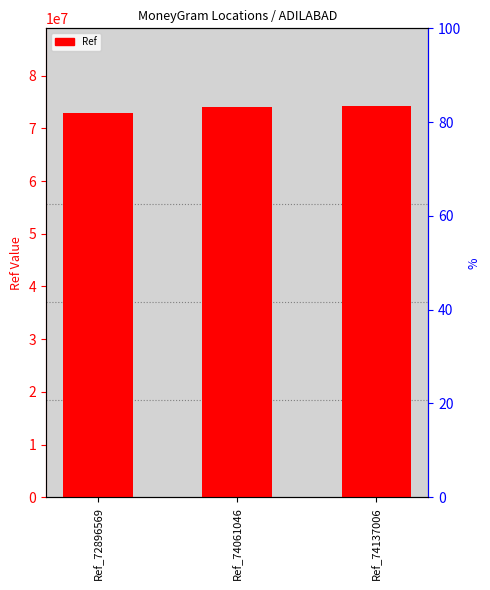

Read the value at Ref_72896569, to the nearest 50.

72896550